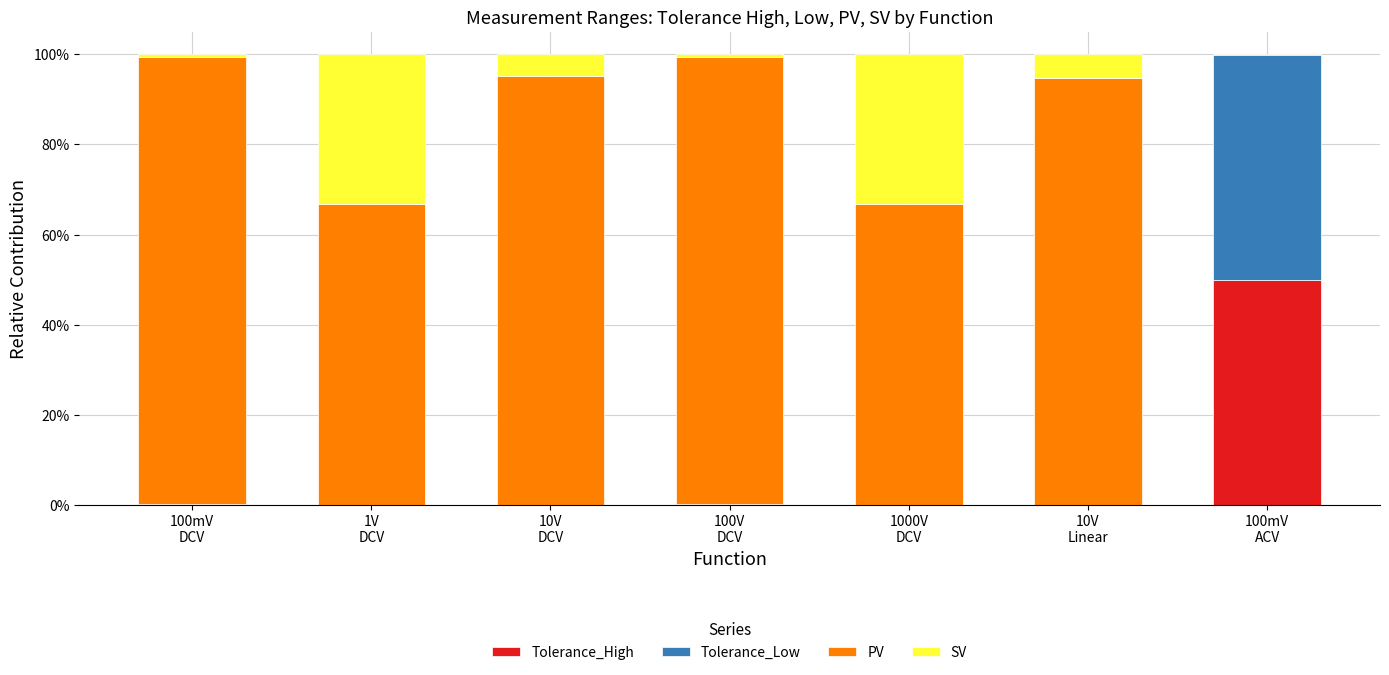

At how many categories does at least one series exceed 0?

7